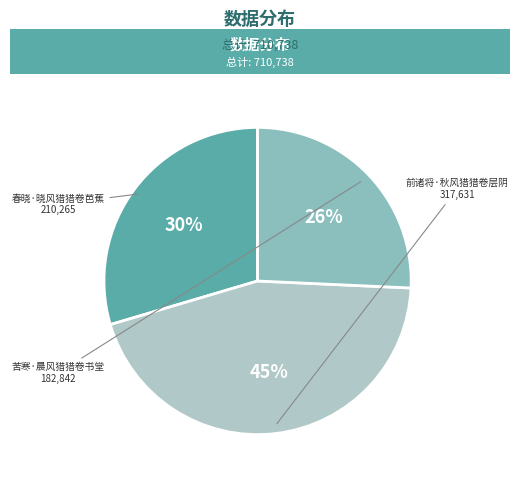

Is there a majority slice in this chart?

No